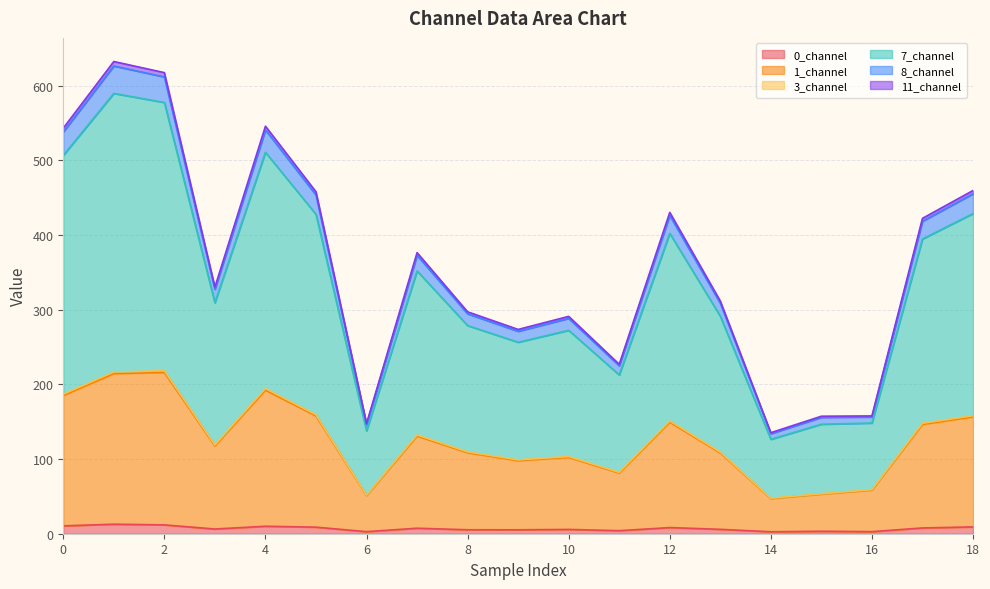

What is the minimum value for 0_channel?

2.6